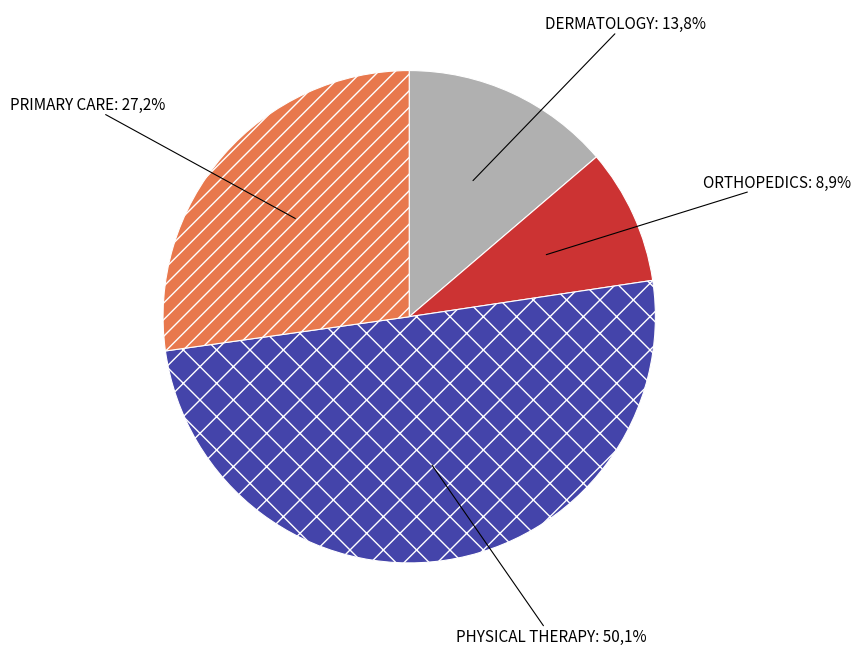

The ORTHOPEDICS slice represents 3% of the pie. True or false?

False